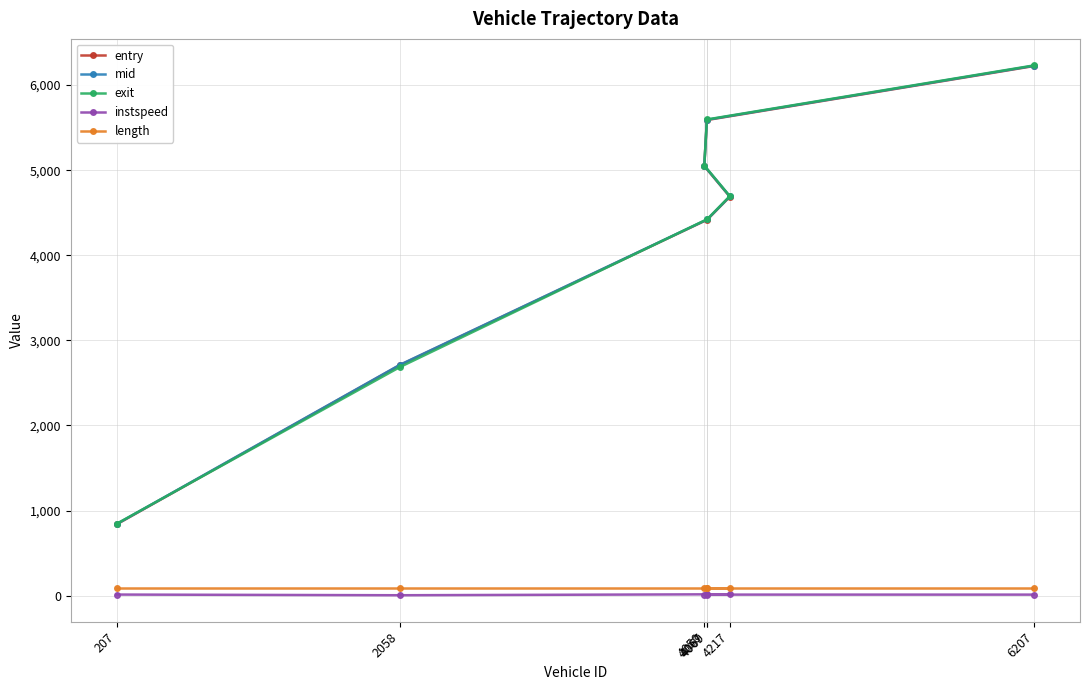

How many series are shown in this chart?

5